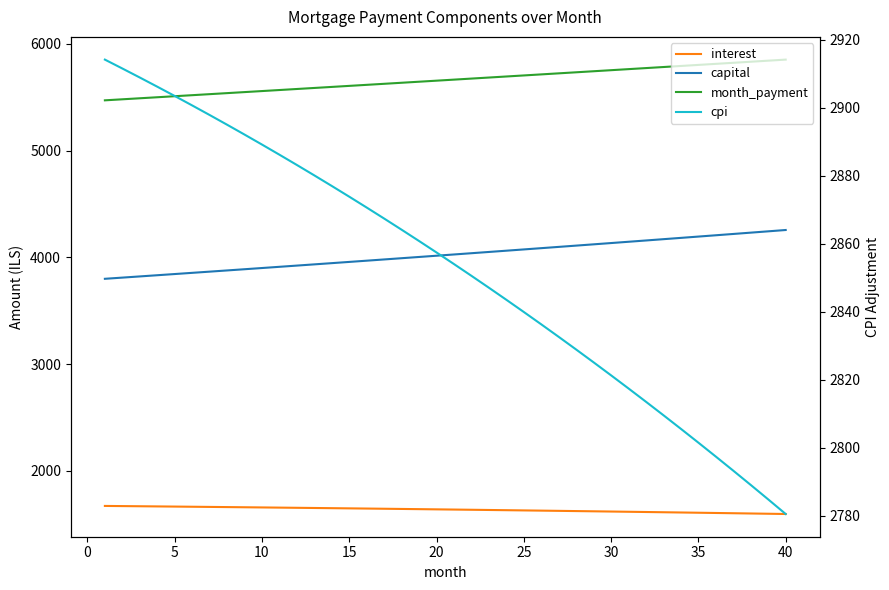

What is the lowest value of the interest series?

1596.0